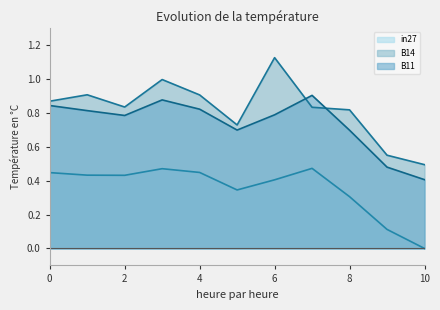

Rank the series at 2 from highest to lowest value.

B14, B11, in27